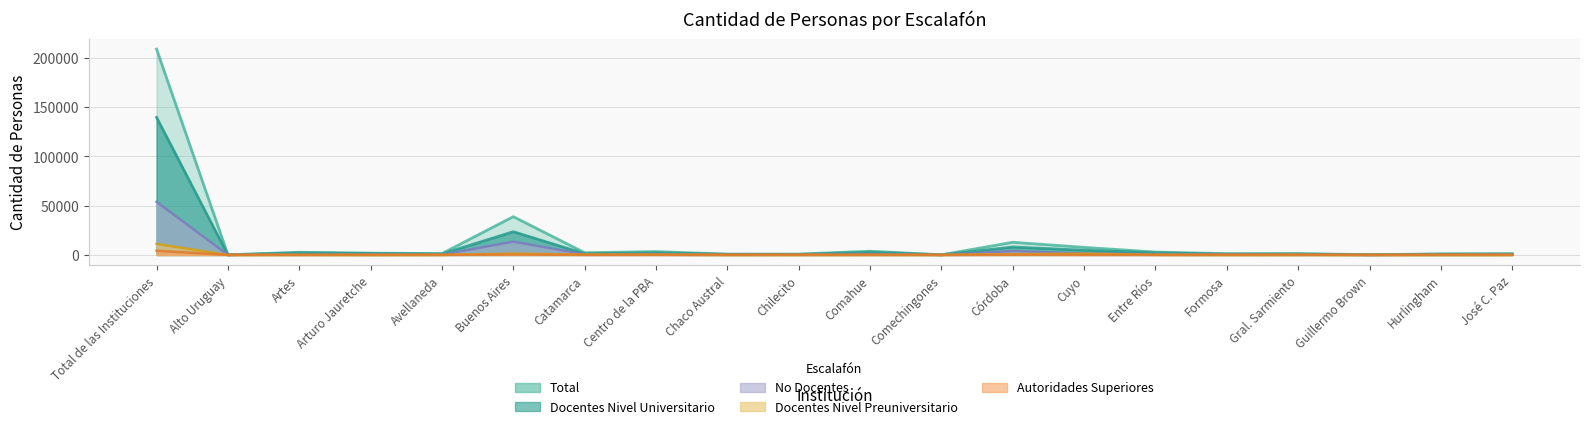

At how many categories does at least one series exceed 136484?

1